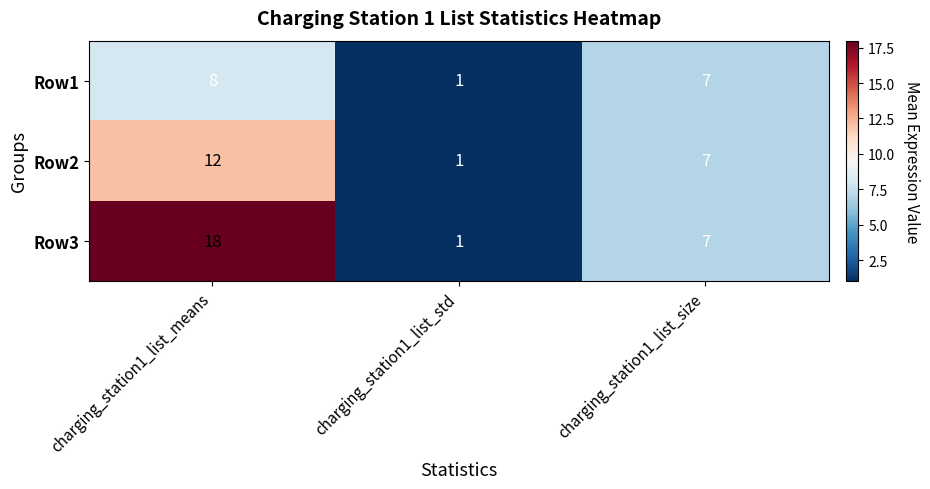

What is the difference between the maximum and minimum values in the Row2 series?

11